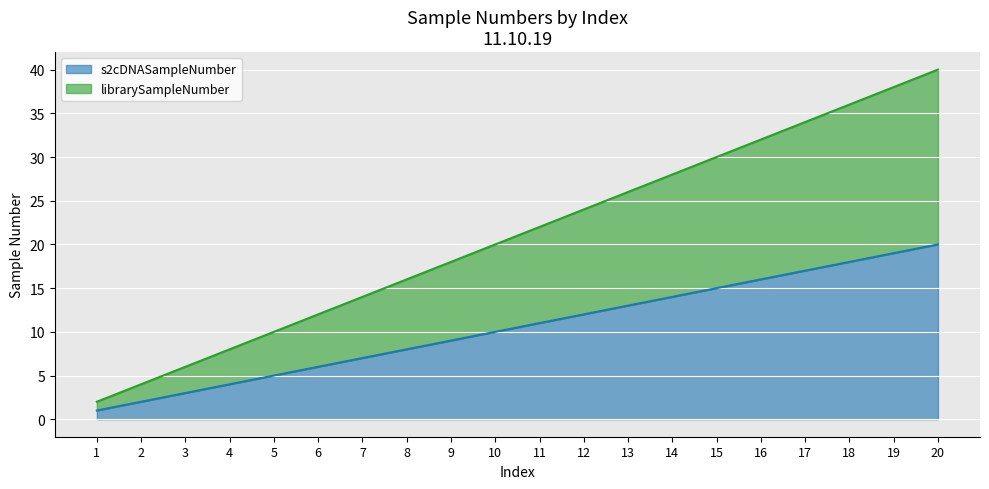

True or false: s2cDNASampleNumber and librarySampleNumber intersect in this chart.

False